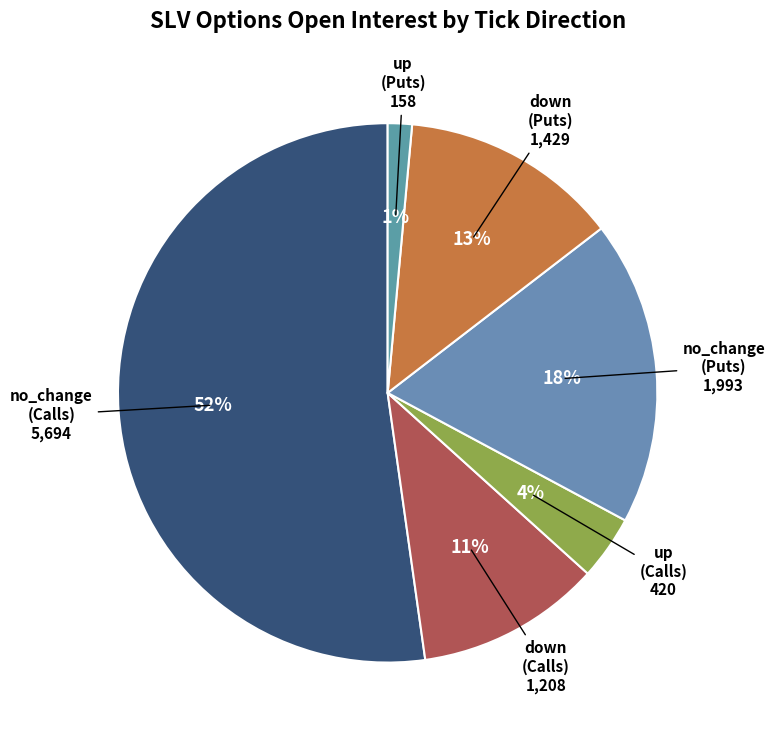

How many slices are in this pie chart?

6